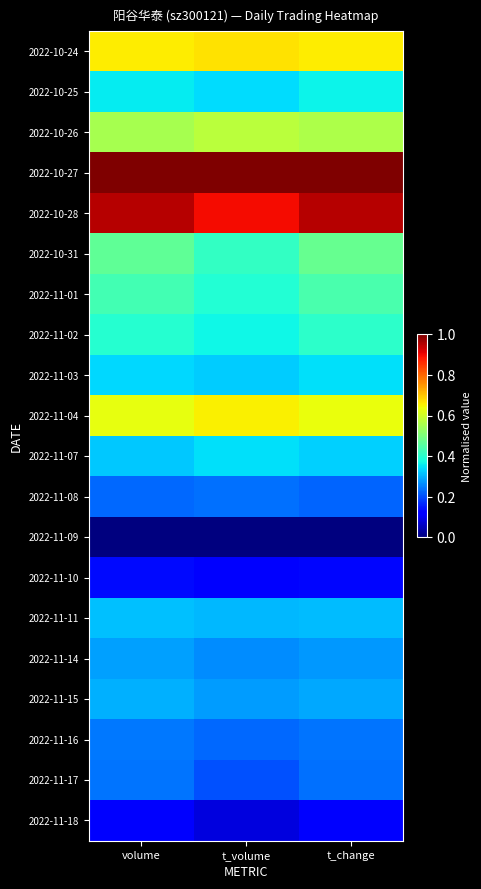

Which has a higher value, volume or t_volume?

t_volume